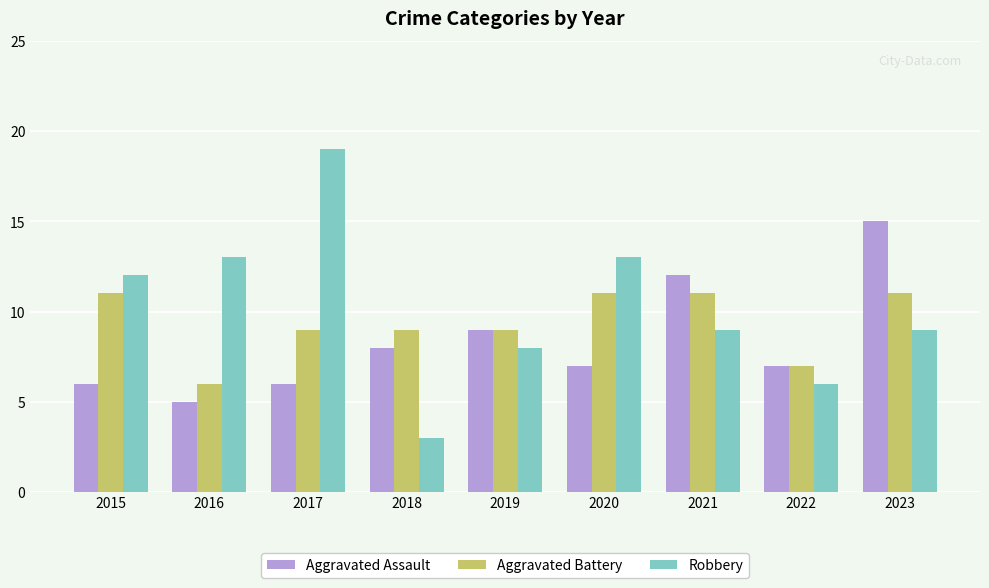

What is the total value across all series at 2023?

35